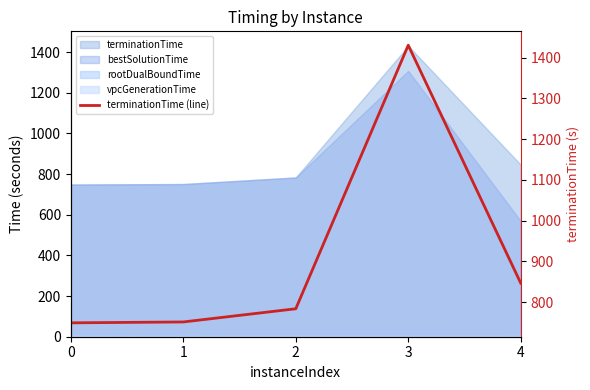

What is the value of the 1st point from the left?

748.9